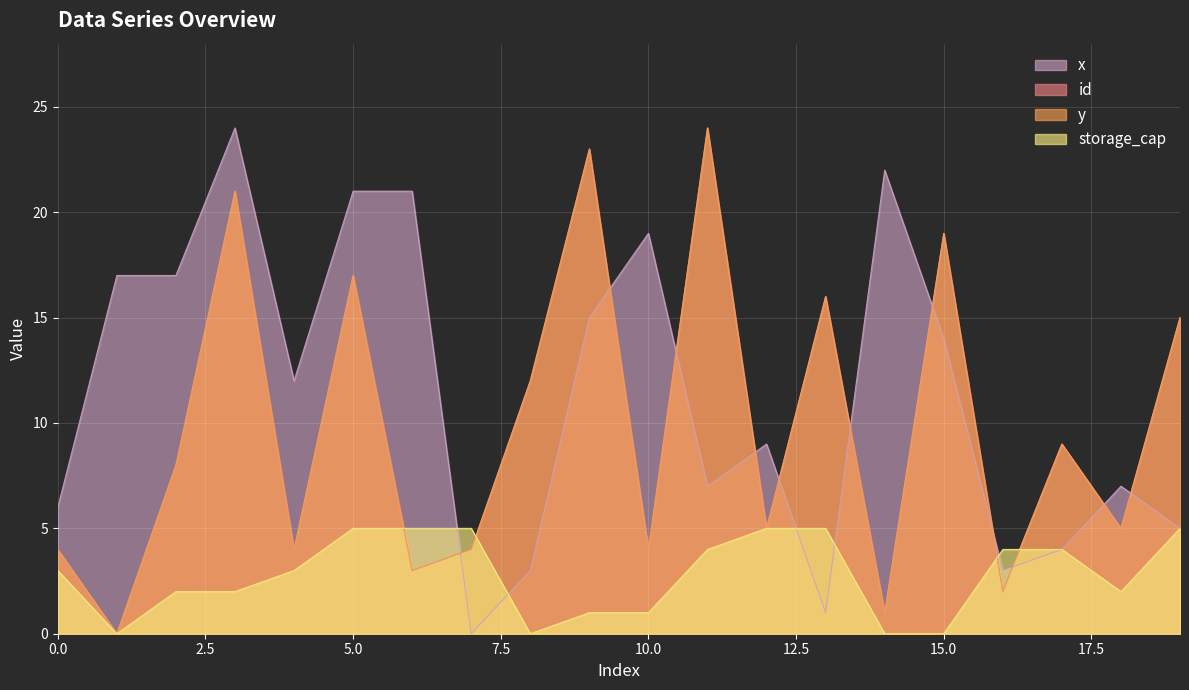

Is the value of y at 8 greater than the value of x at 5?

No